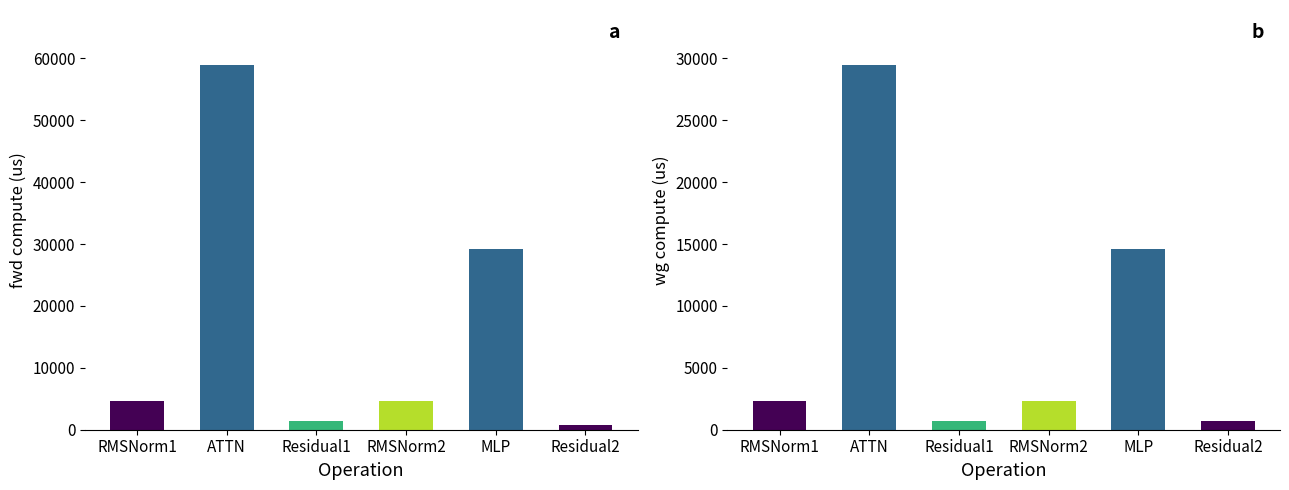

At which category is the sum across all series the highest?

ATTN